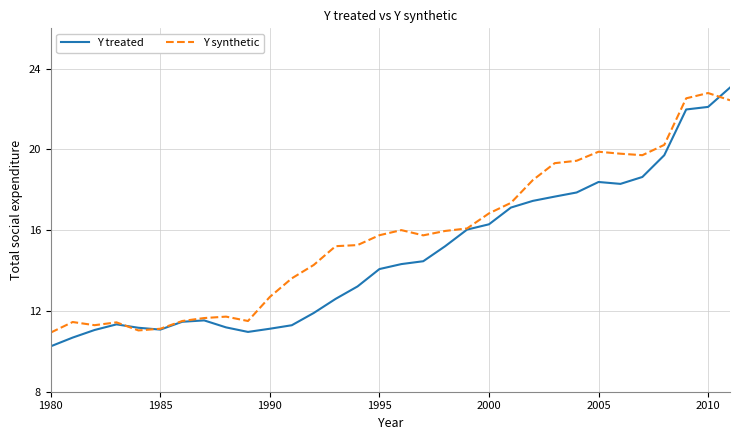

Rank the series by their average value, from highest to lowest.

Y synthetic, Y treated